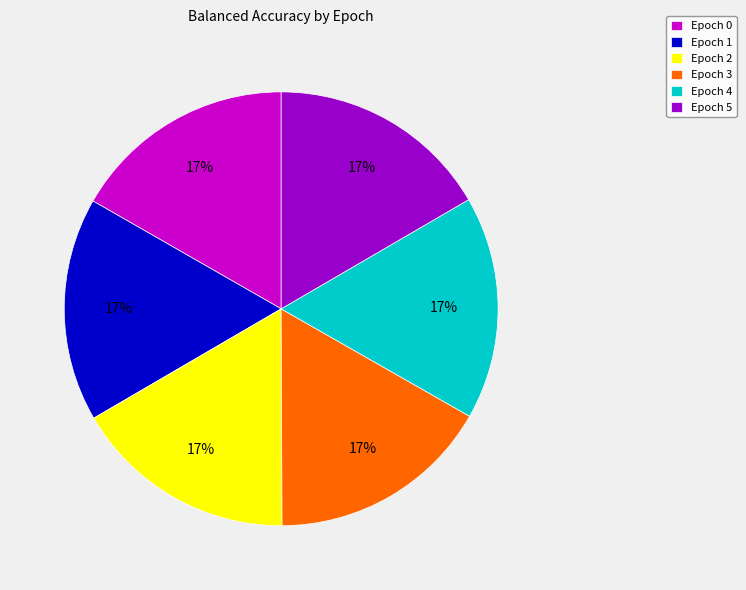

To the nearest percent, what portion does Epoch 1 represent?

17%